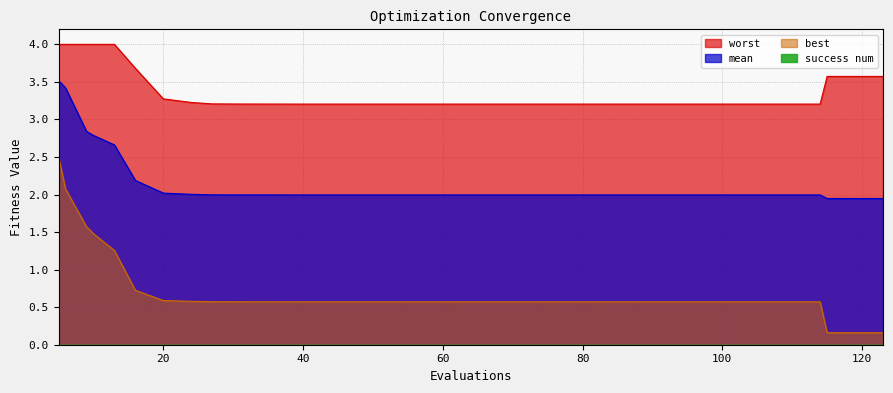

At which category is the sum across all series the highest?

5